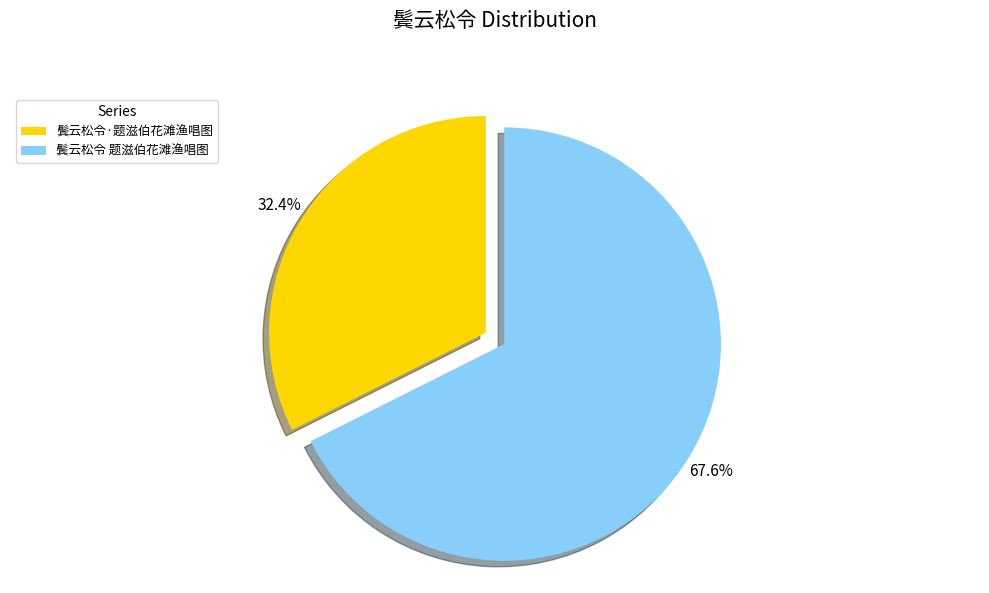

Which slice is the smallest?

鬓云松令·题滋伯花滩渔唱图